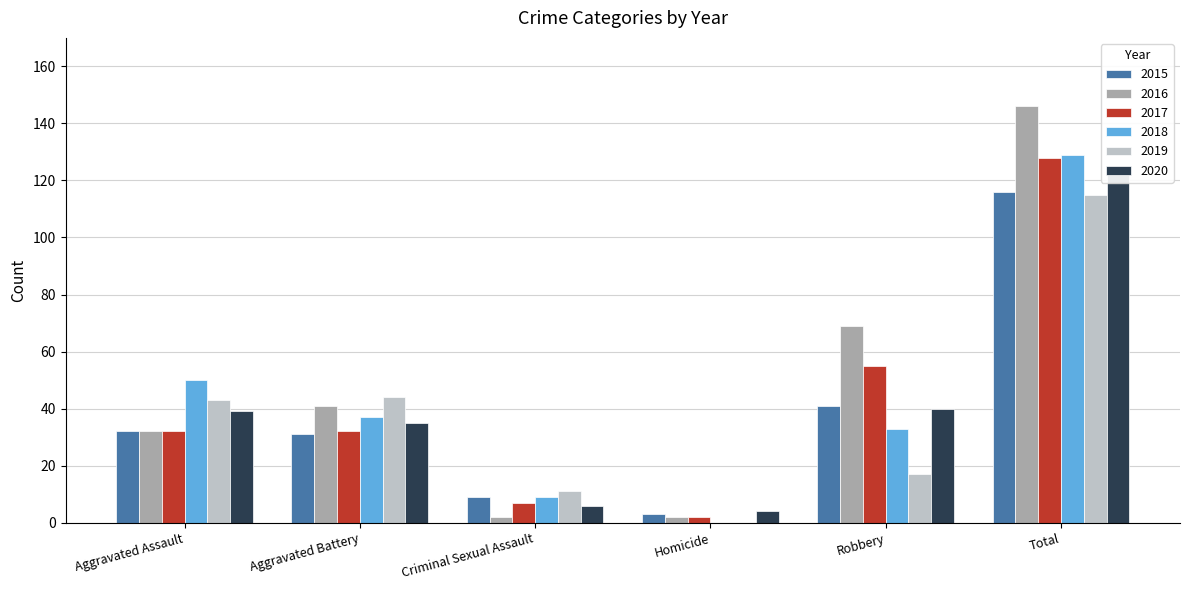

What are all the series names shown in the legend?

2015, 2016, 2017, 2018, 2019, 2020